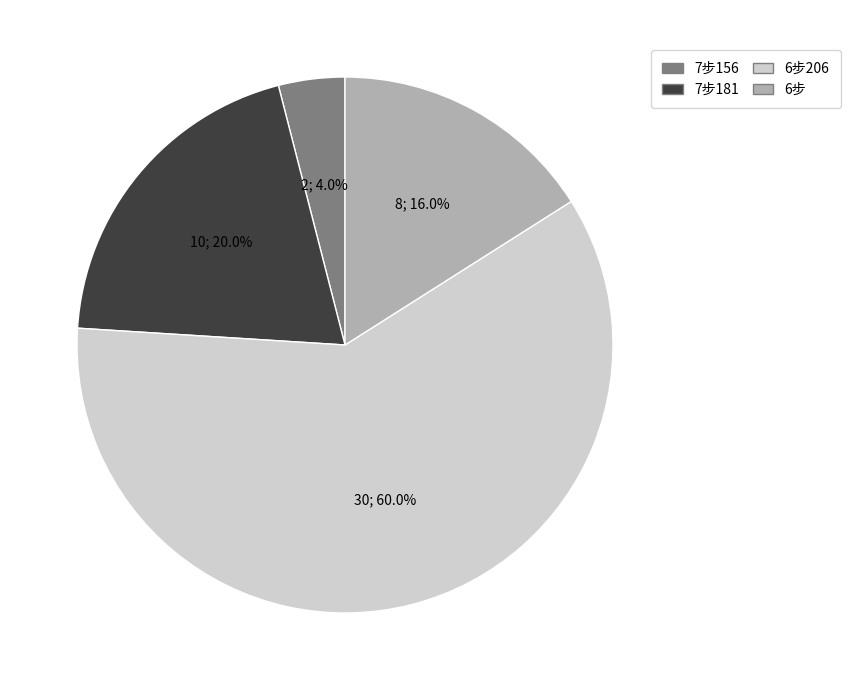

Is there a majority slice in this chart?

Yes